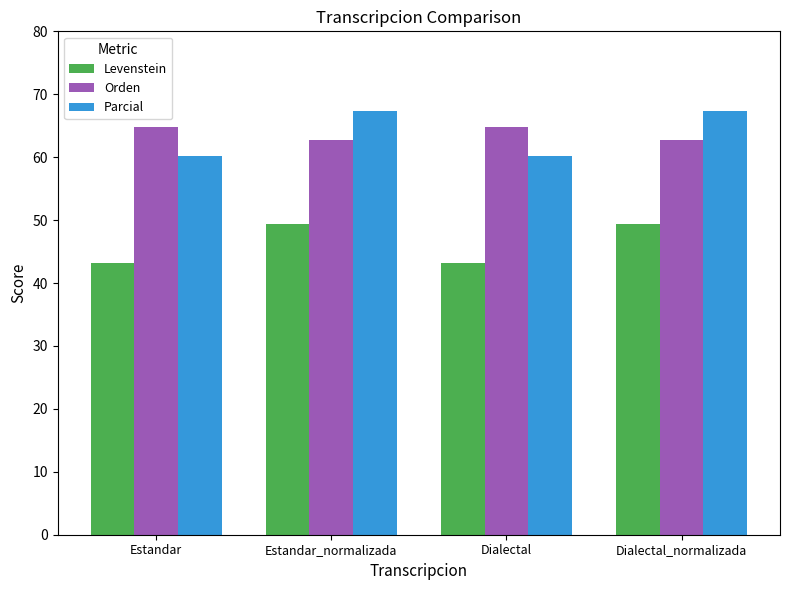

What is the difference between the maximum and minimum values in the Levenstein series?

6.2